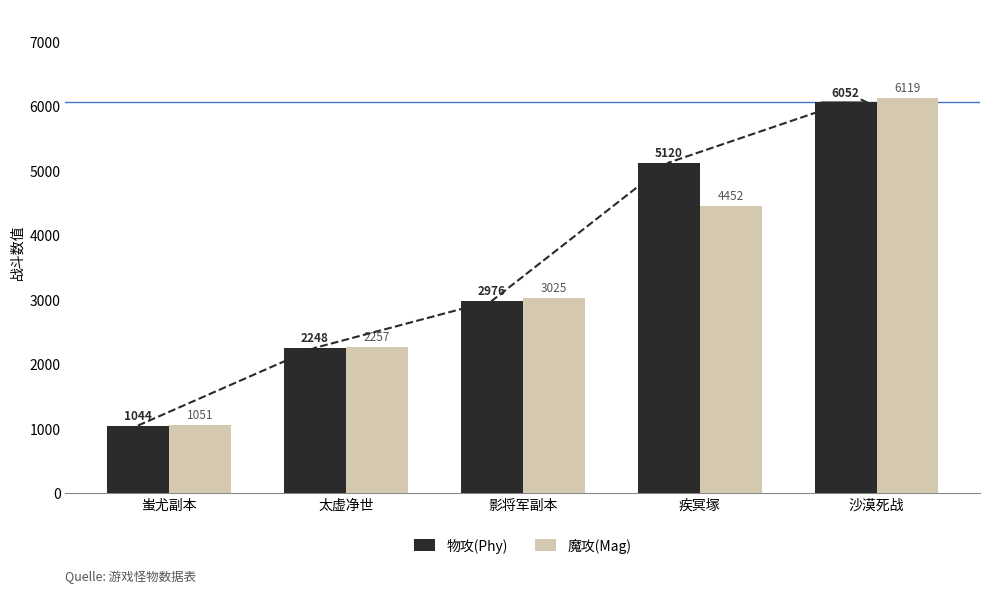

Count the number of data series in this chart.

2